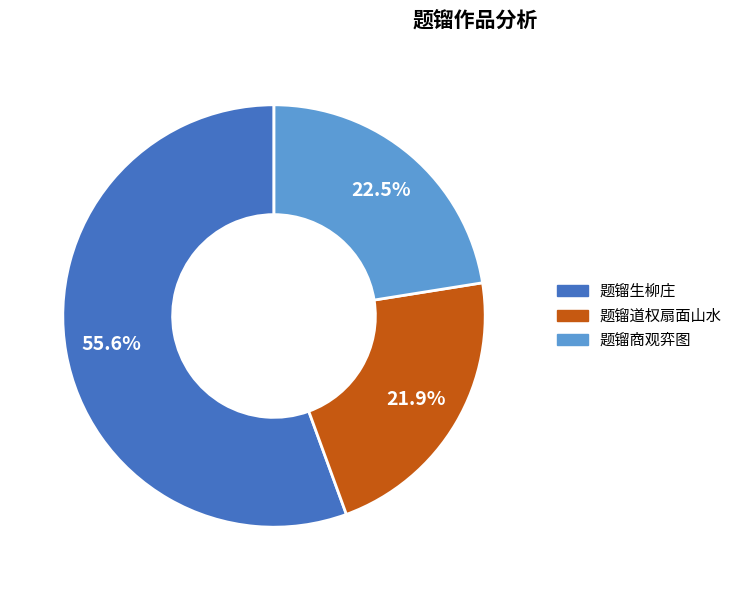

Combined, do 题镏商观弈图 and 题镏道权扇面山水 account for over 50%?

No